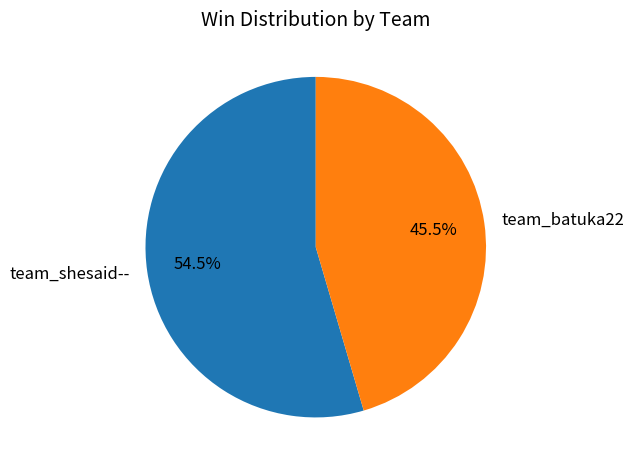

What is the total percentage of team_shesaid-- and team_batuka22?

100.0%